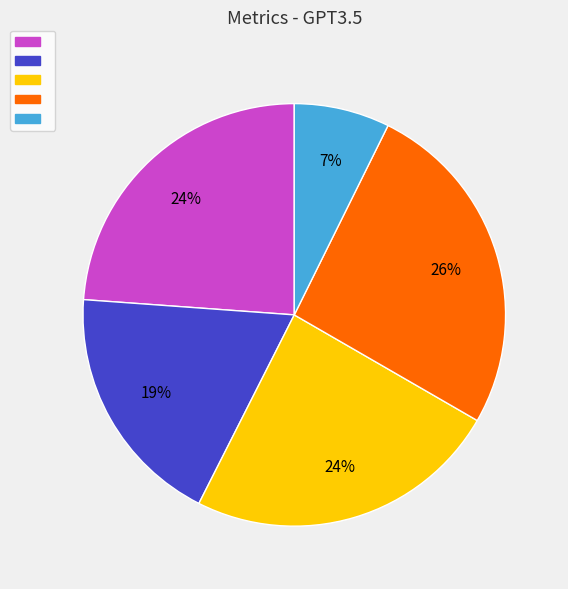

Is there a majority slice in this chart?

No